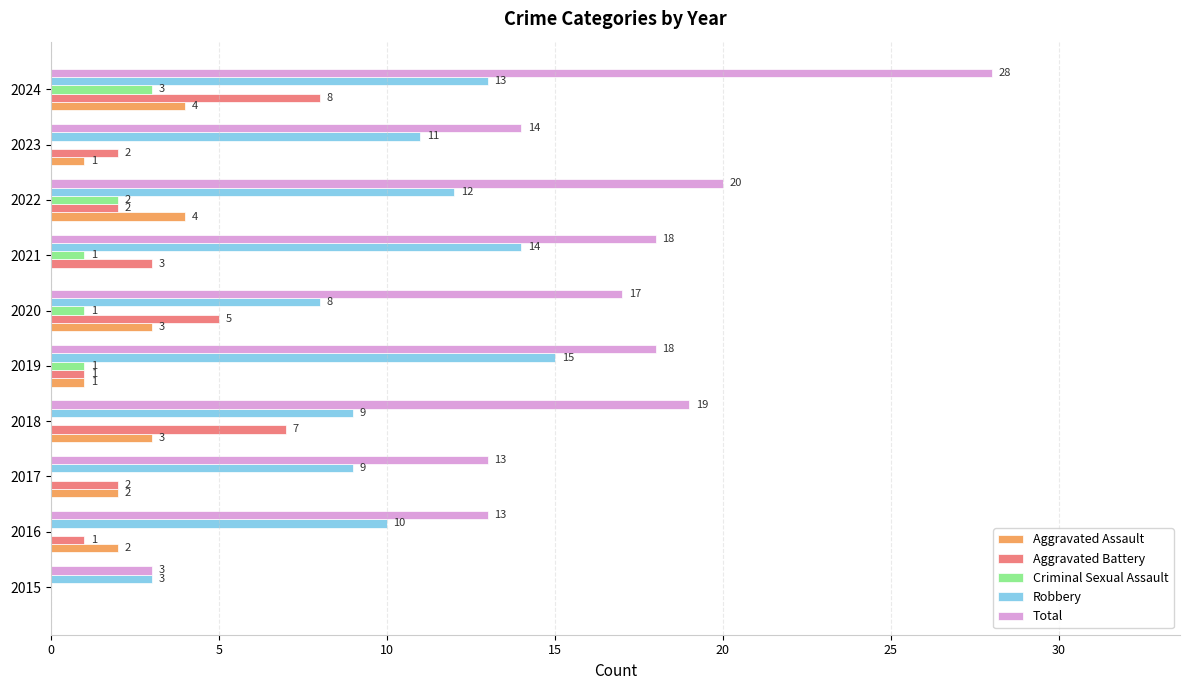

Is it true that Total equals 3 at 2015?

True